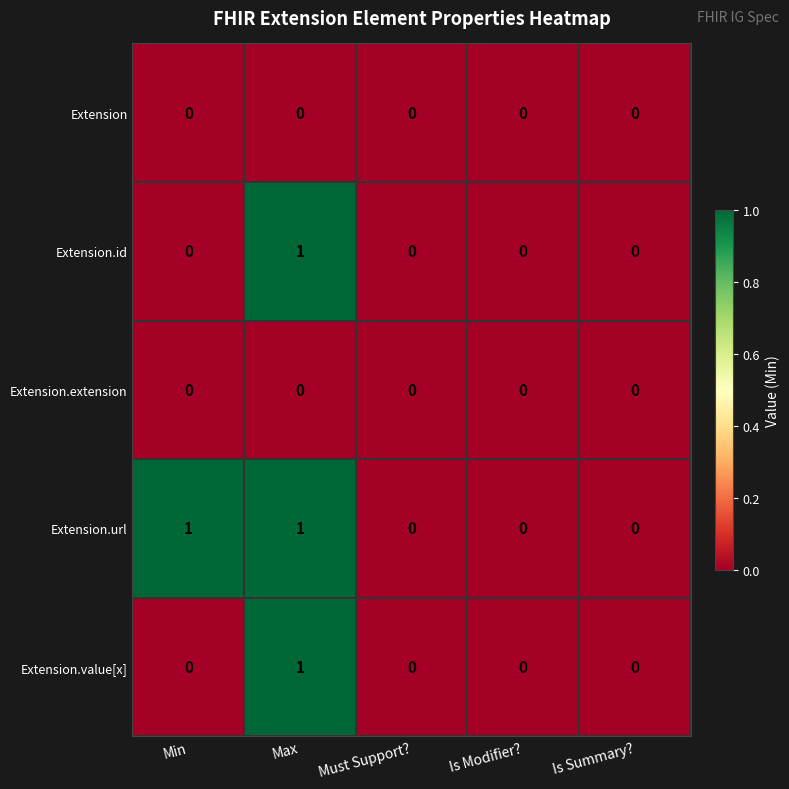

The value of Extension.id at Max is 1. True or false?

True